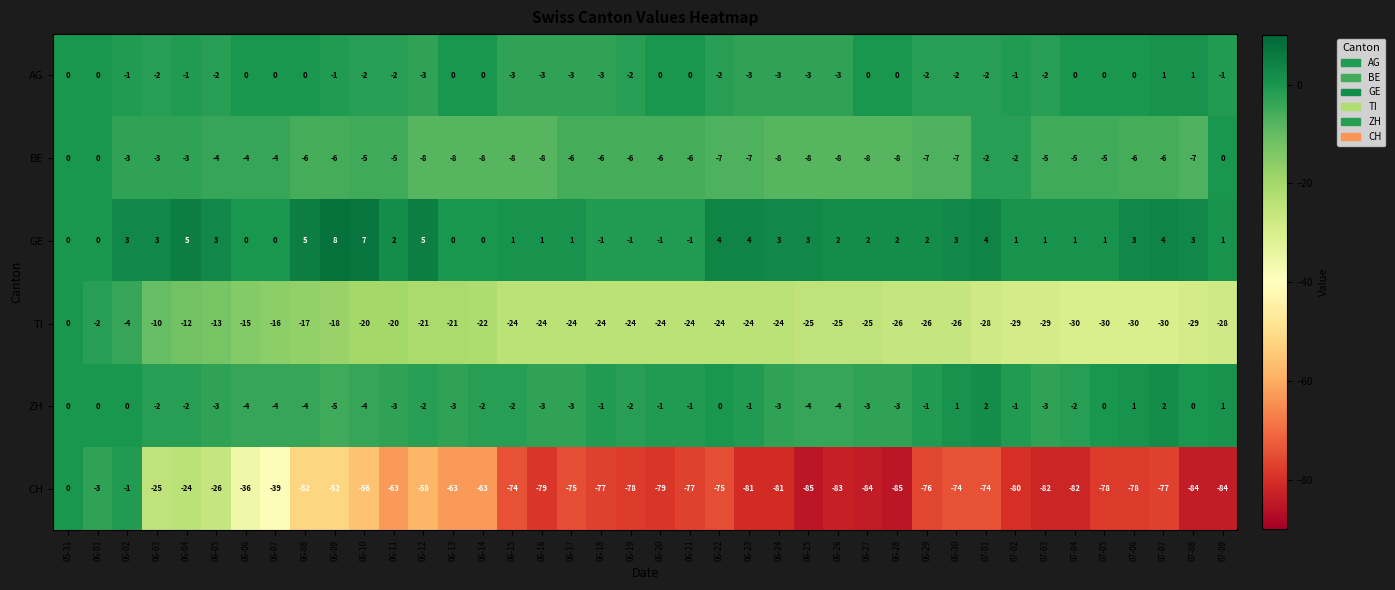

What is the smallest value displayed?

-85